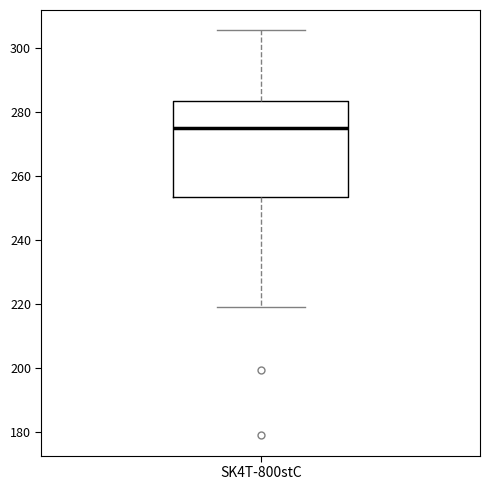

Where does the lower whisker of the box for SK4T-800stC end on the y-axis? The values are not printed on the chart, so give them approximately, as read against the axis.

220